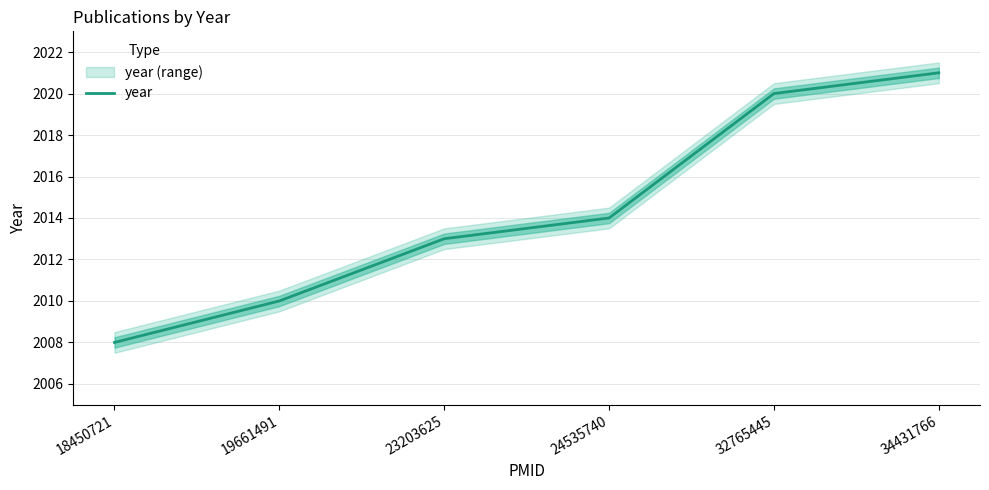

True or false: the data shows 2014 at 24535740.

True